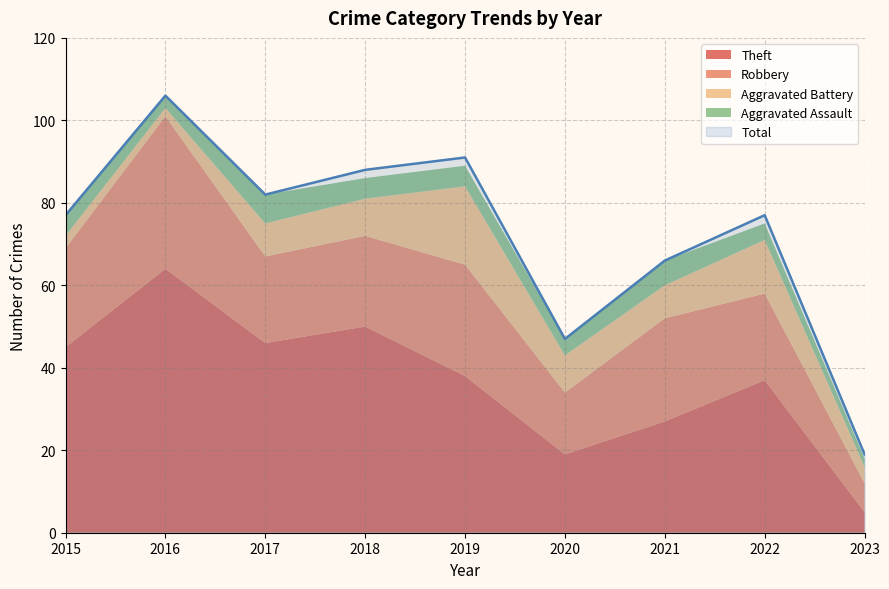

What is the sum of the Theft values at 2019 and 2018?

88